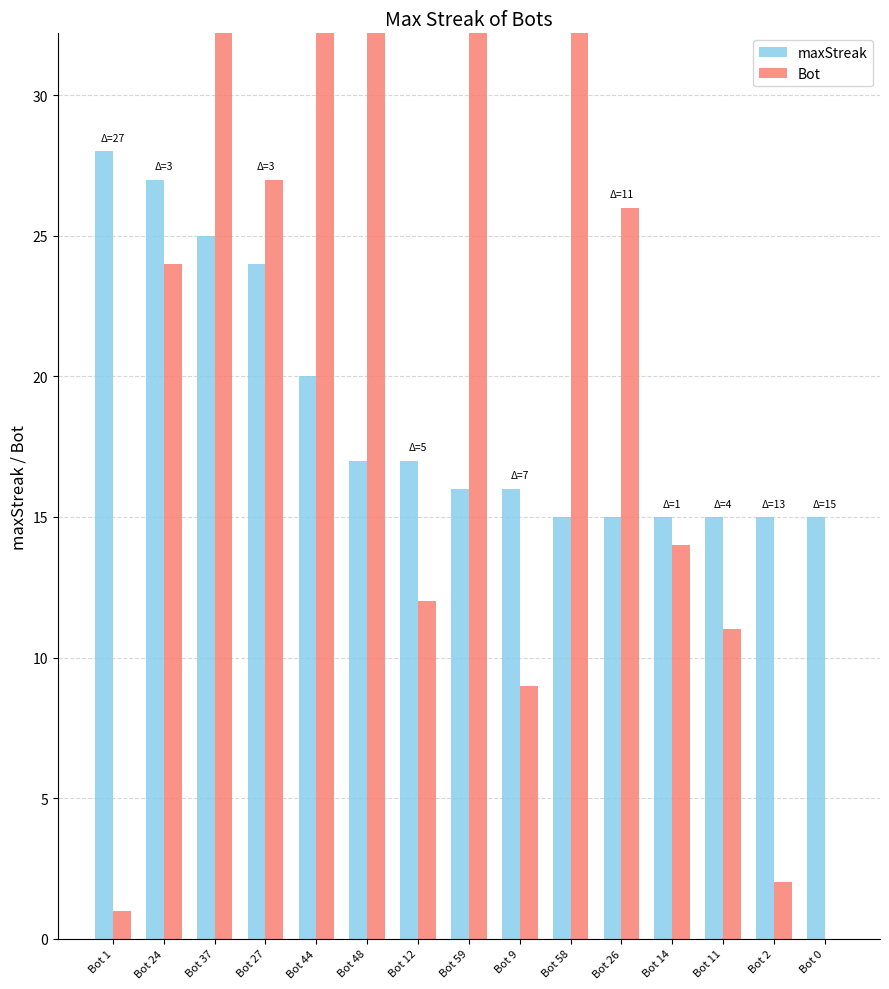

Which series has the largest range (max minus min)?

Bot